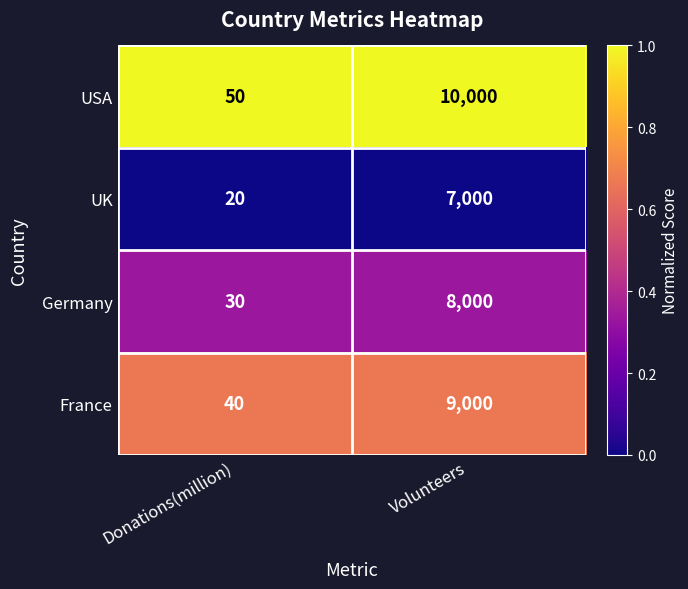

Which label corresponds to the smallest value in the chart?

Donations(million)